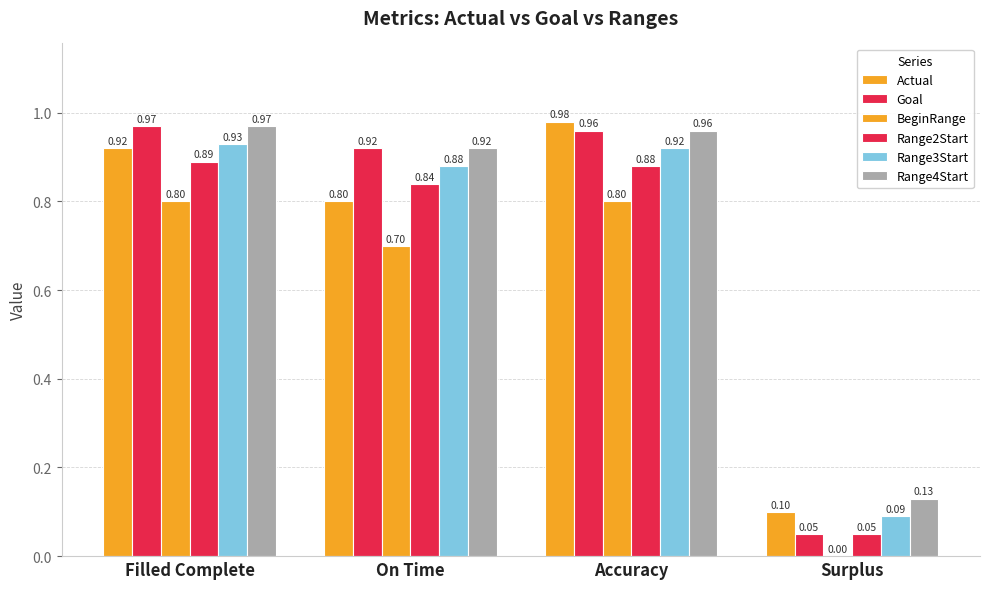

How many groups of bars are there?

4